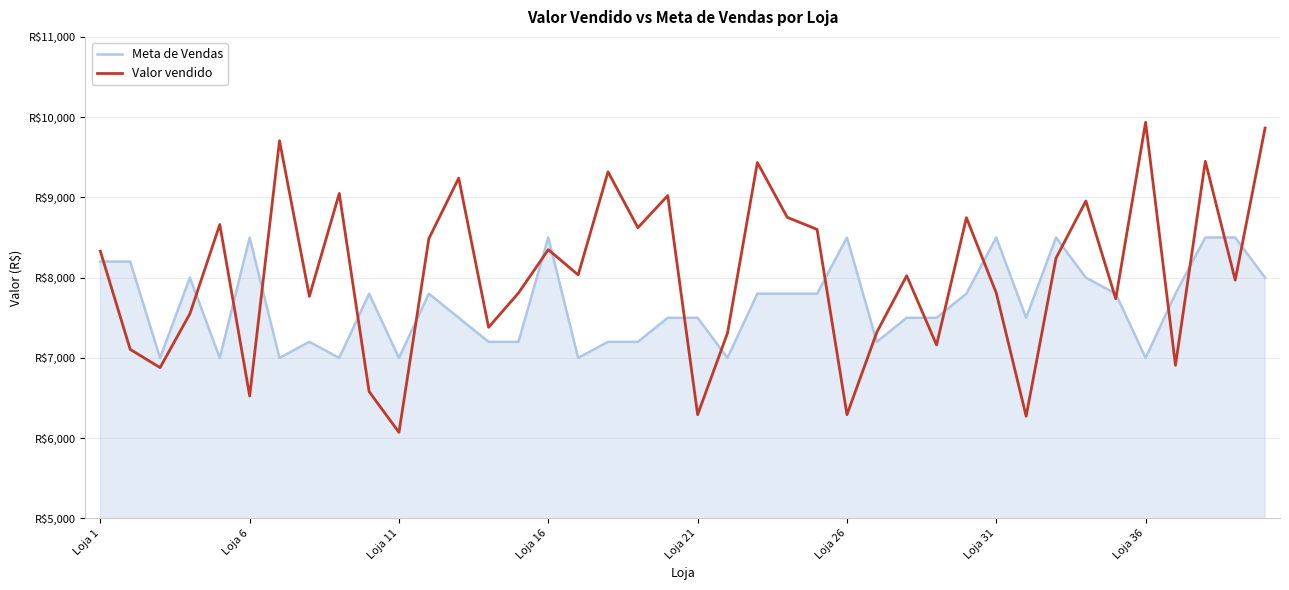

What are all the series names shown in the legend?

Meta de Vendas, Valor vendido